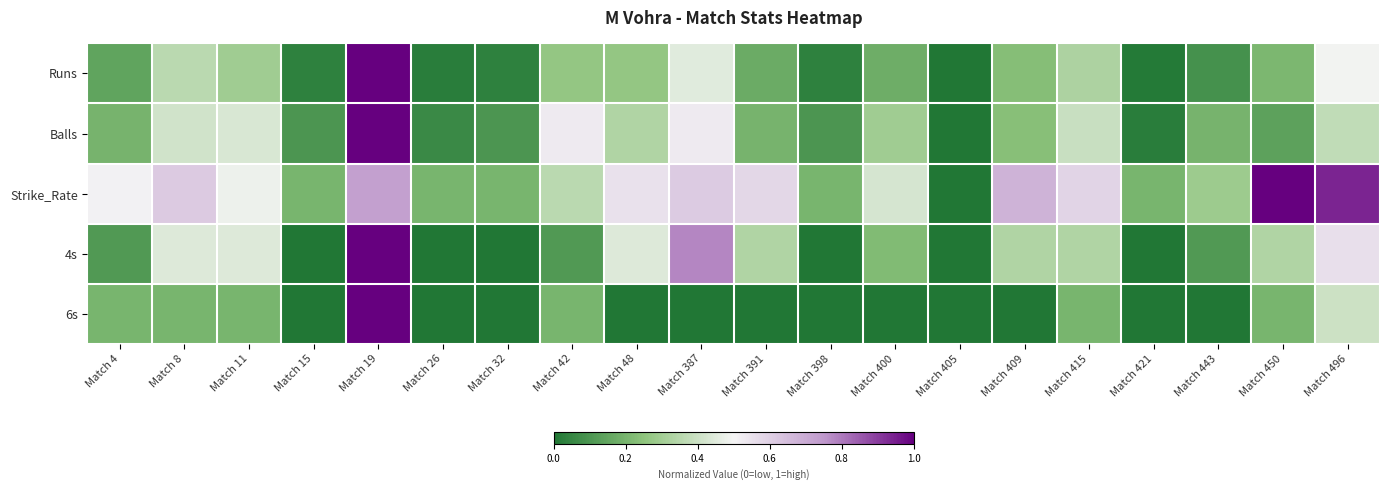

What is the difference between the highest and lowest values at Match 398?

0.2